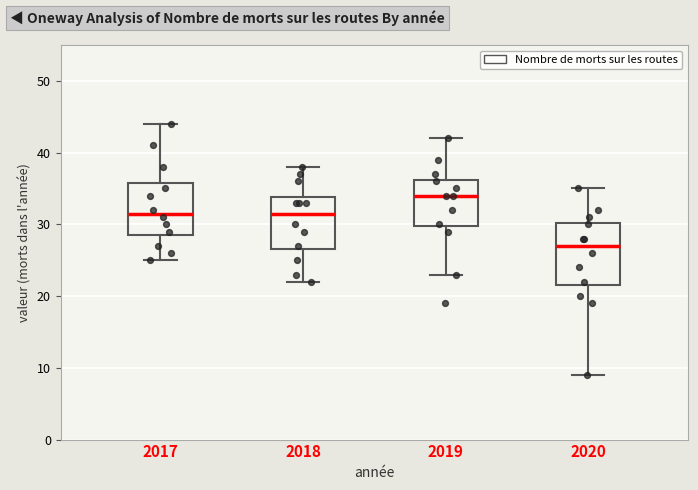

Reading left to right, read every box against the y-axis: the position of its median line, the range the box covers, and the ends of its whiskers. The values are not printed on the chart, so give them approximately, as read against the axis.

2017: median 32, box 29 to 36, whiskers 25 to 44
2018: median 32, box 27 to 34, whiskers 22 to 38
2019: median 34, box 30 to 36, whiskers 23 to 42
2020: median 27, box 22 to 30, whiskers 9 to 35